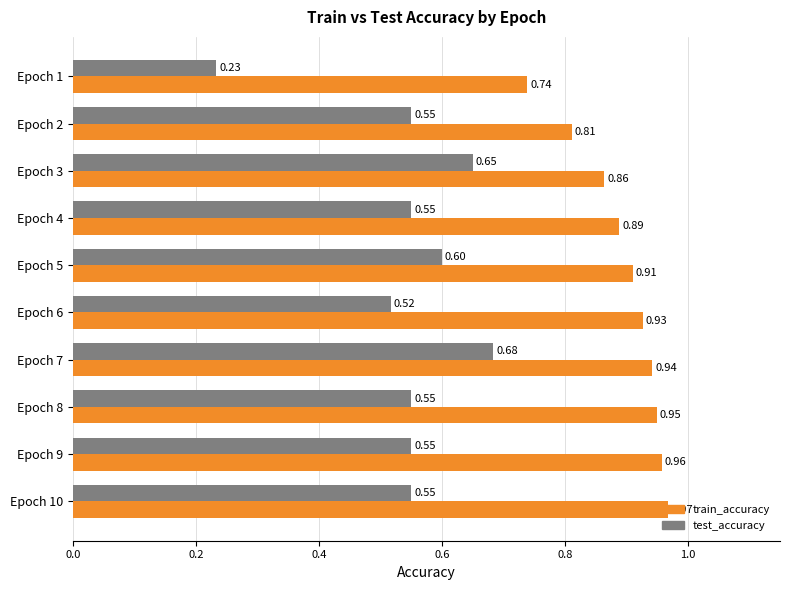

Which series has the largest range (max minus min)?

test_accuracy